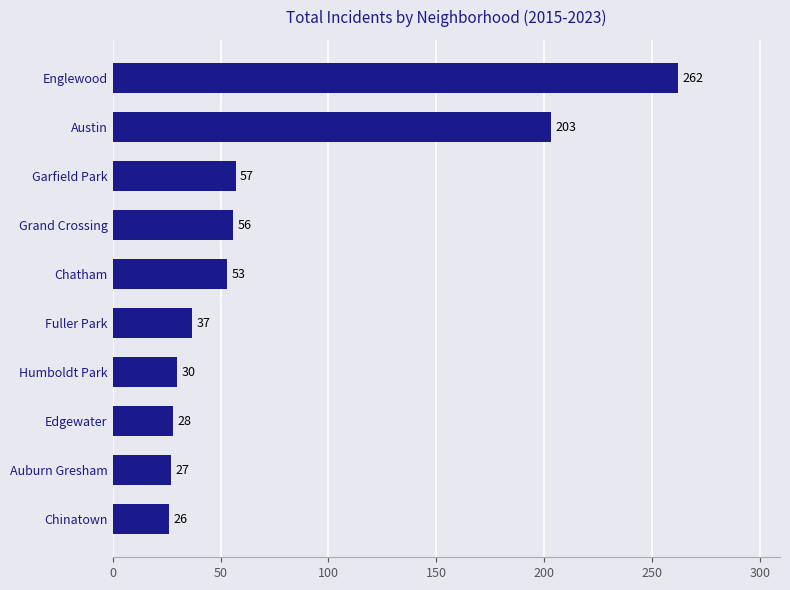

Are the bars horizontal?

Yes